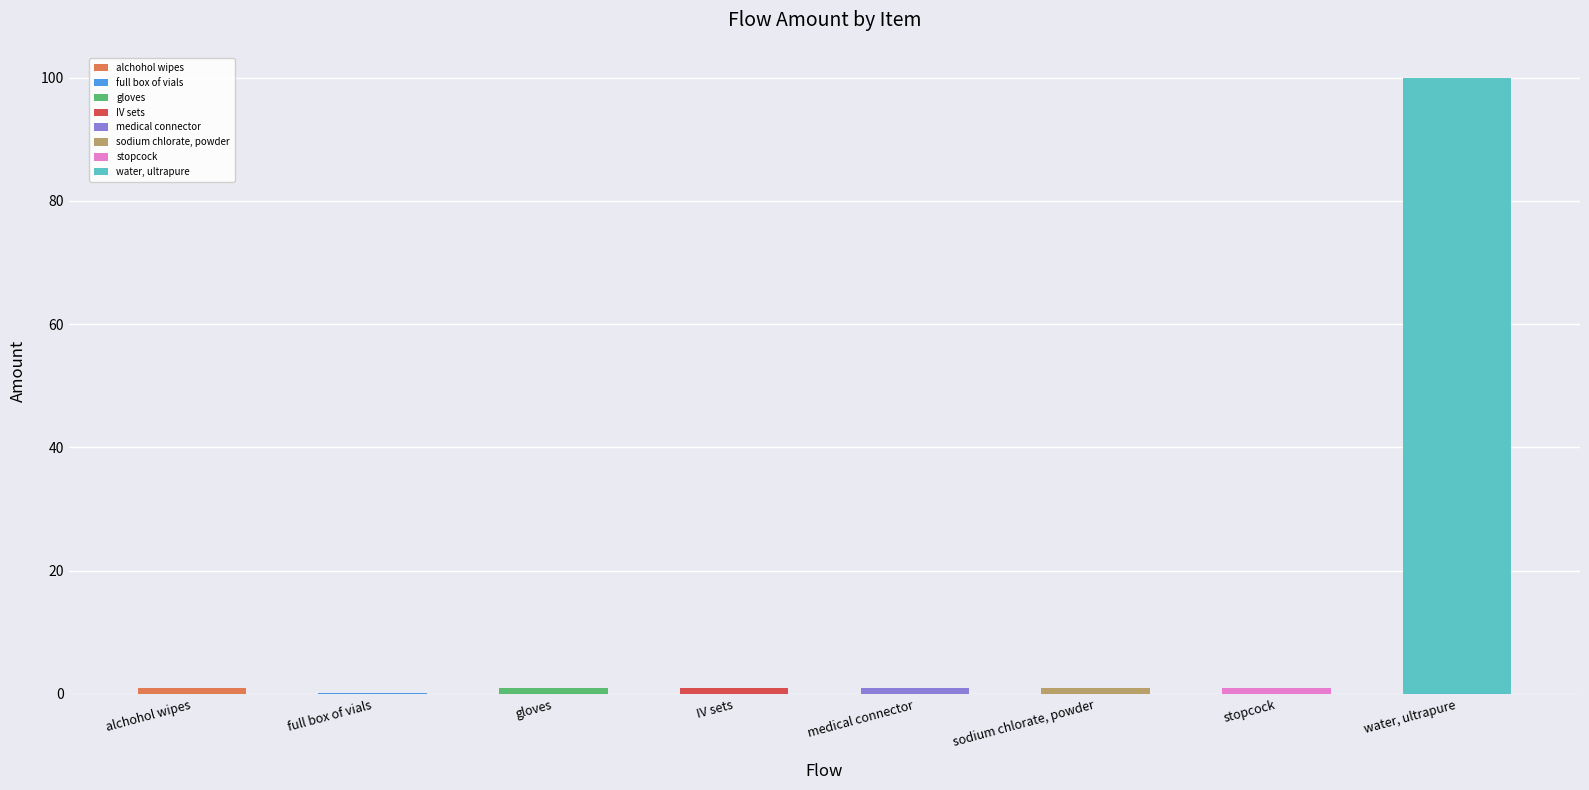

Rank the categories by value from highest to lowest.

water, ultrapure, alchohol wipes, gloves, IV sets, medical connector, stopcock, sodium chlorate, powder, full box of vials